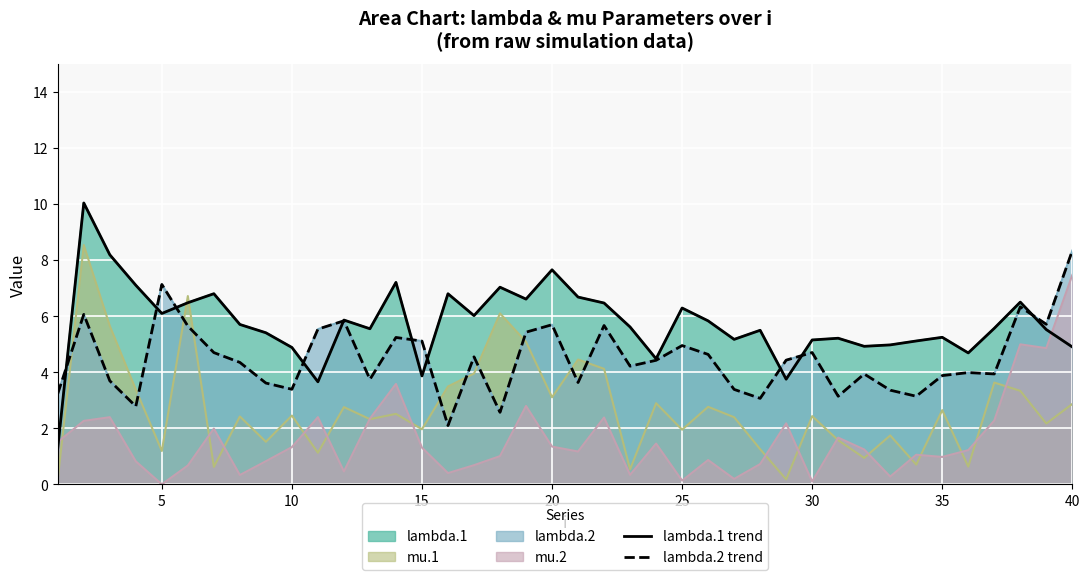

How many intersections are there between lambda.2 trend and lambda.1 trend?

10